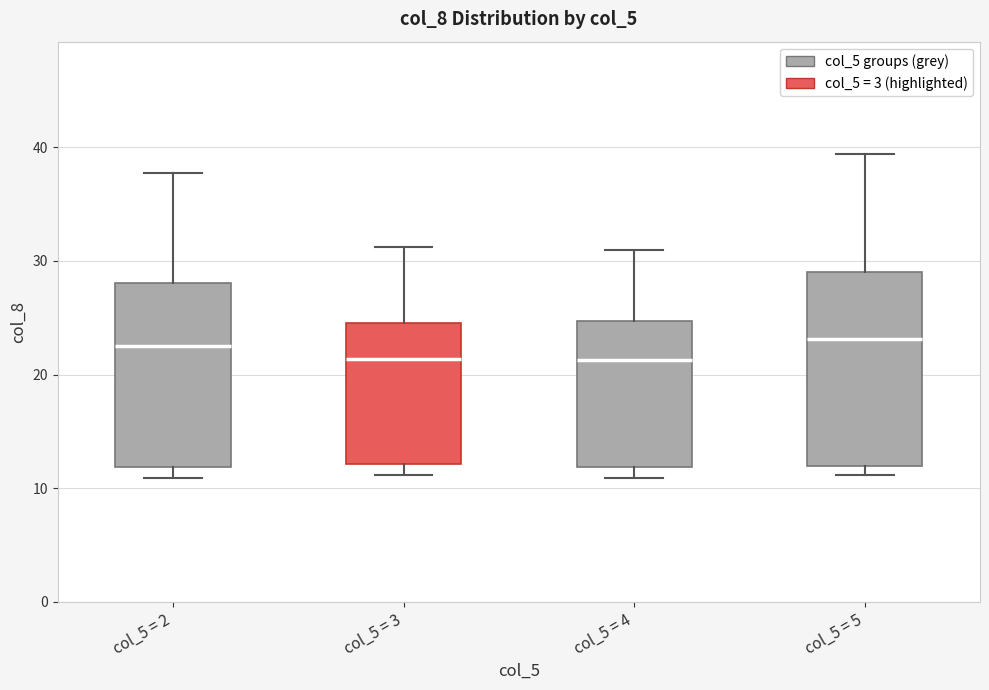

Reading left to right, read every box against the y-axis: the position of its median line, the range the box covers, and the ends of its whiskers. The values are not printed on the chart, so give them approximately, as read against the axis.

col_5 = 2: median 23, box 12 to 28, whiskers 11 to 38
col_5 = 3: median 21, box 12 to 25, whiskers 11 to 31
col_5 = 4: median 21, box 12 to 25, whiskers 11 to 31
col_5 = 5: median 23, box 12 to 29, whiskers 11 to 39